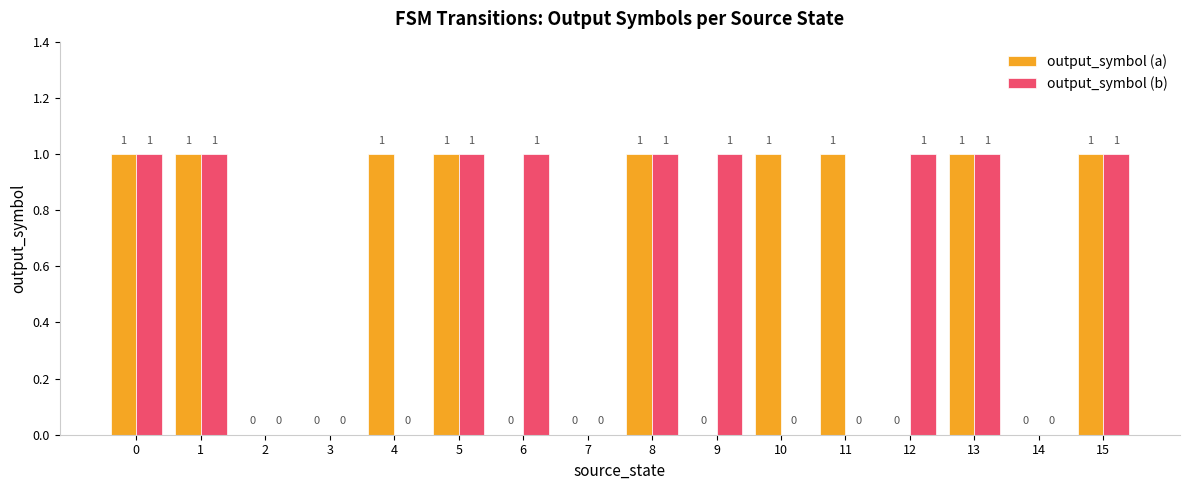

Reading left to right, transcribe all the data shown in this chart.

output_symbol (a): 1	1	0	0	1	1	0	0	1	0	1	1	0	1	0	1
output_symbol (b): 1	1	0	0	0	1	1	0	1	1	0	0	1	1	0	1